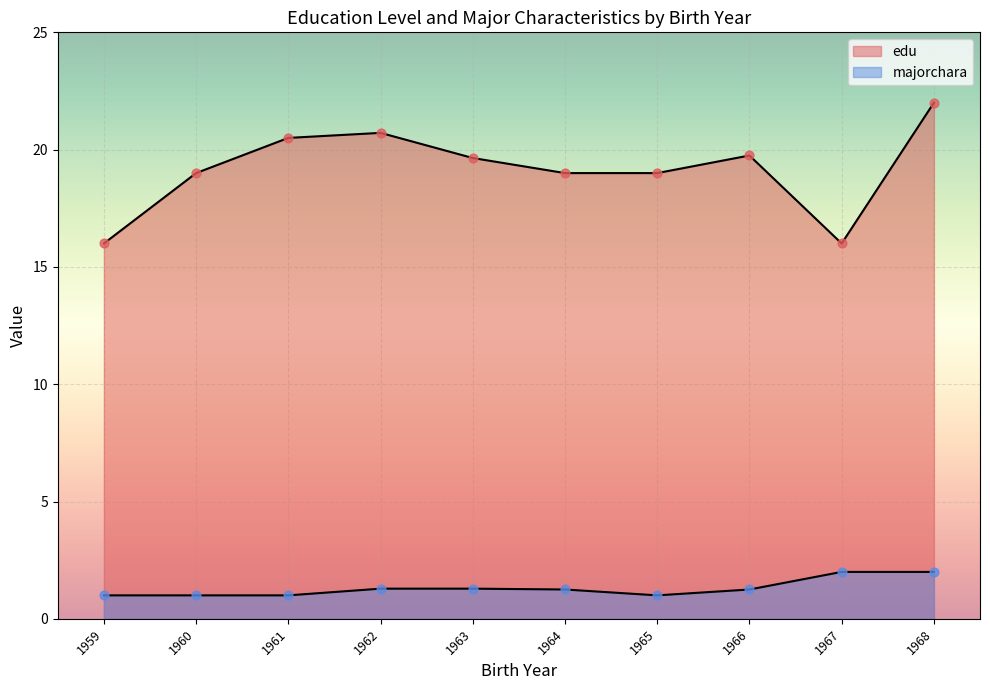

Which series contains the lowest Y value?

majorchara